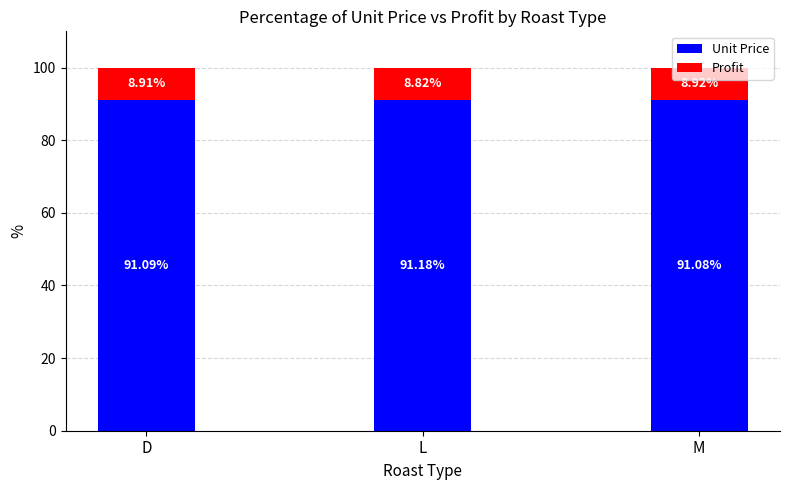

Rank the categories by Unit Price value from highest to lowest.

L, D, M